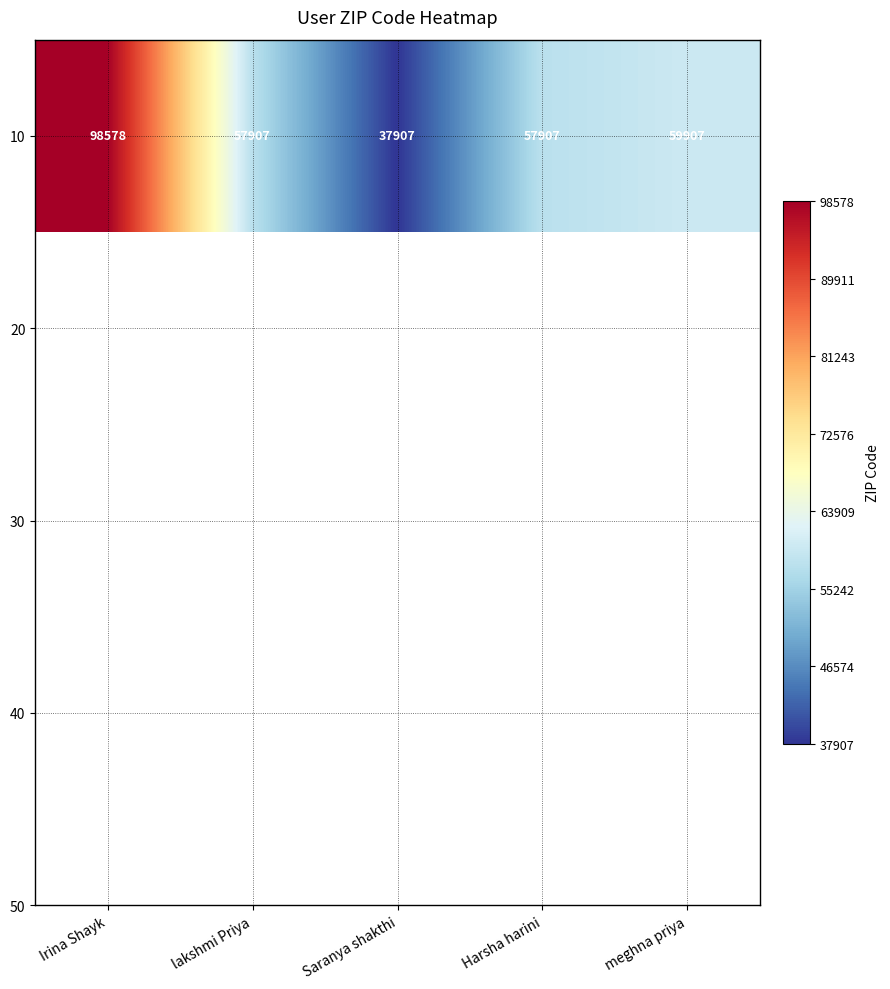

Which category has the lowest value across all series?

Saranya shakthi